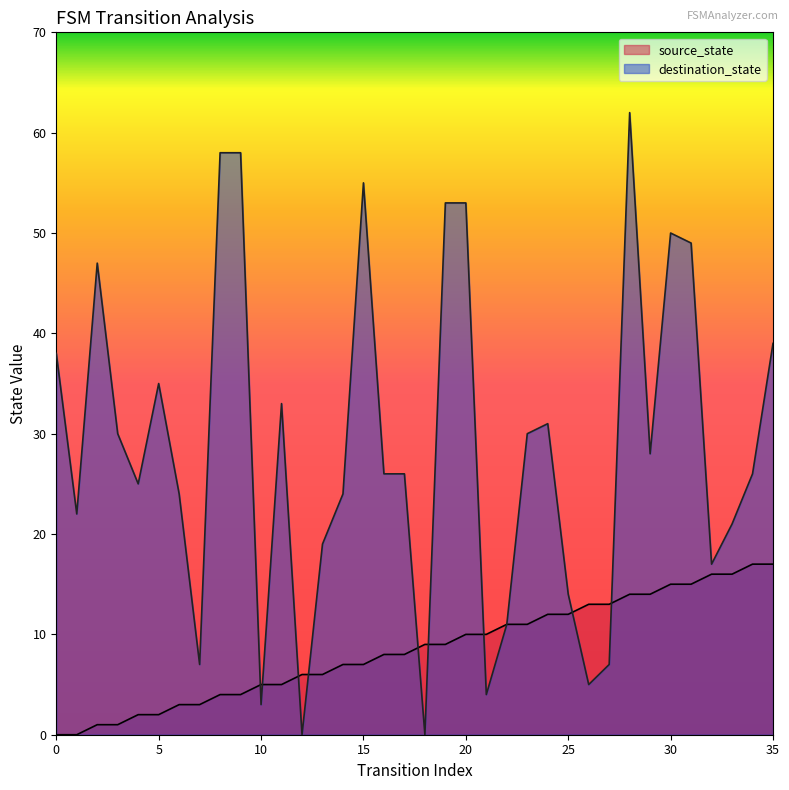

Is the value of source_state at 2 greater than the value of destination_state at 14?

No